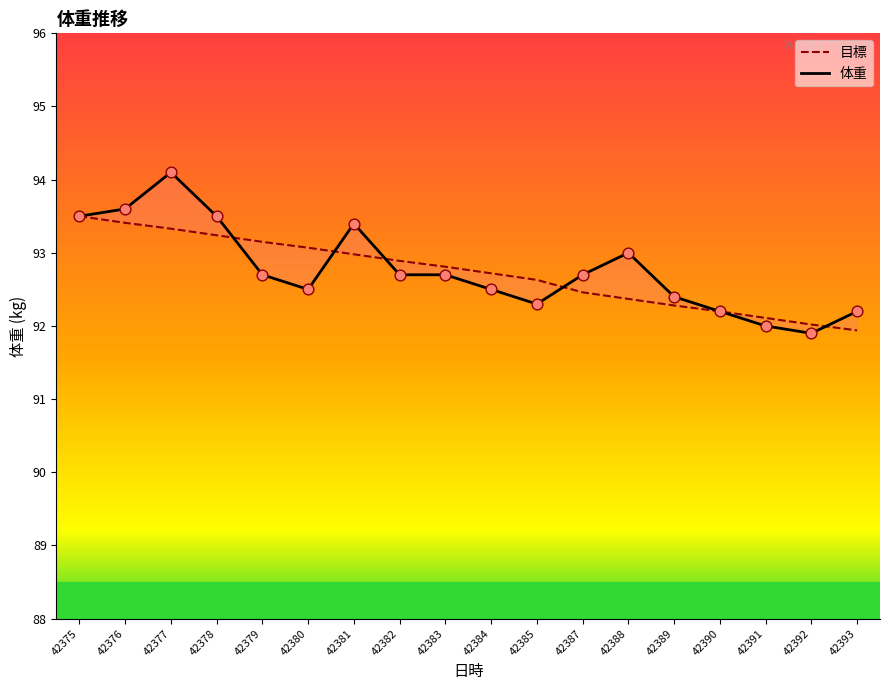

Which series contains the highest Y value?

体重